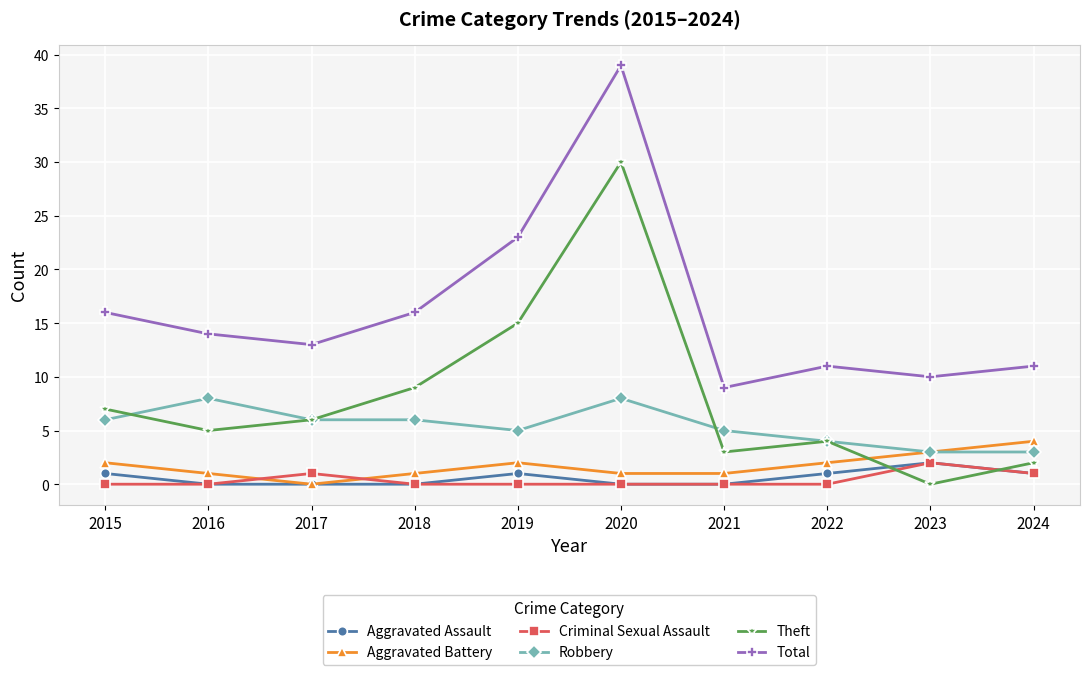

The Criminal Sexual Assault series shows 0 at 2019. True or false?

True